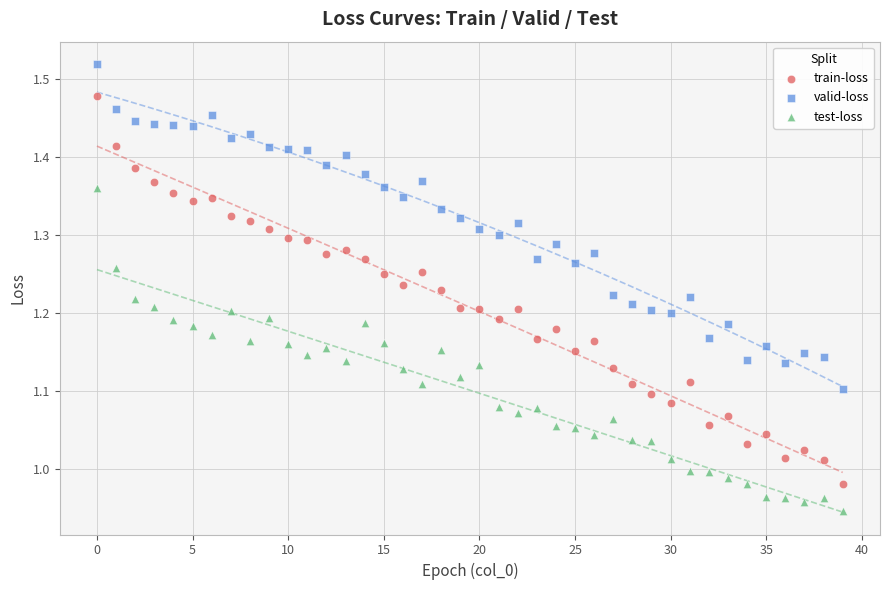

Across all data points, what is the range of Y values (max minus min)?

0.6